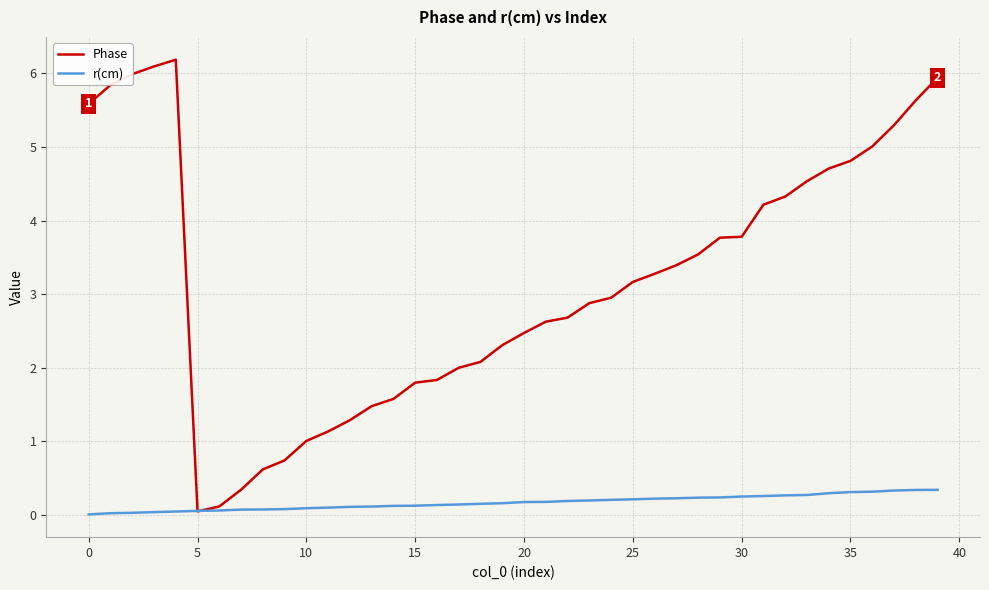

What is the maximum value shown in the chart?

6.2